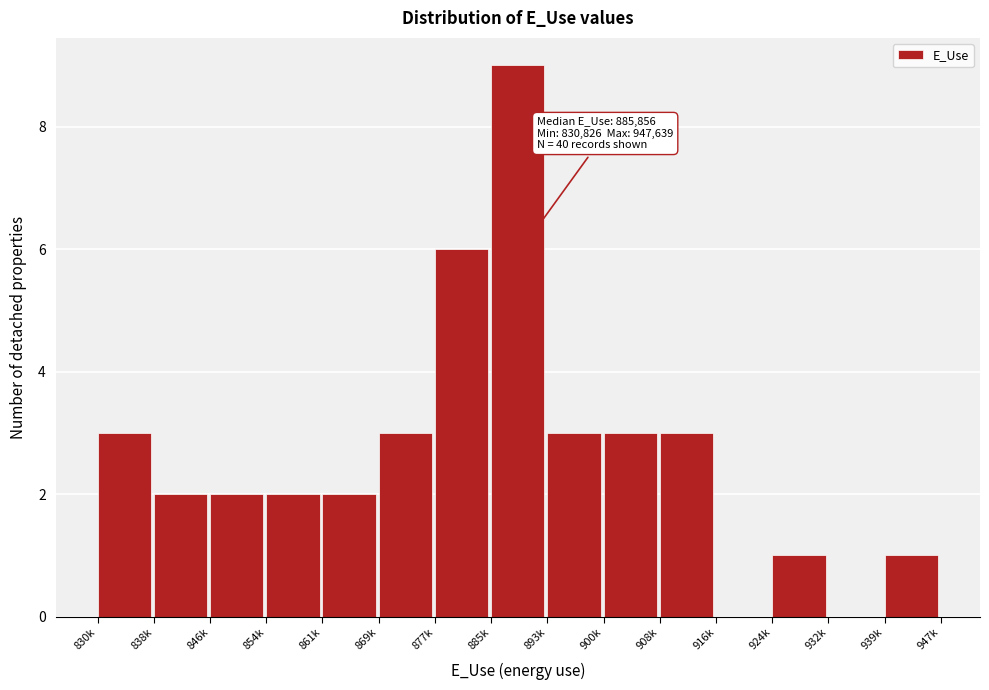

Reading left to right, list all the values displayed in this chart.

830k=3	838k=2	846k=2	854k=2	861k=2	869k=3	877k=6	885k=9	893k=3	900k=3	908k=3	916k=0	924k=1	932k=0	939k=1